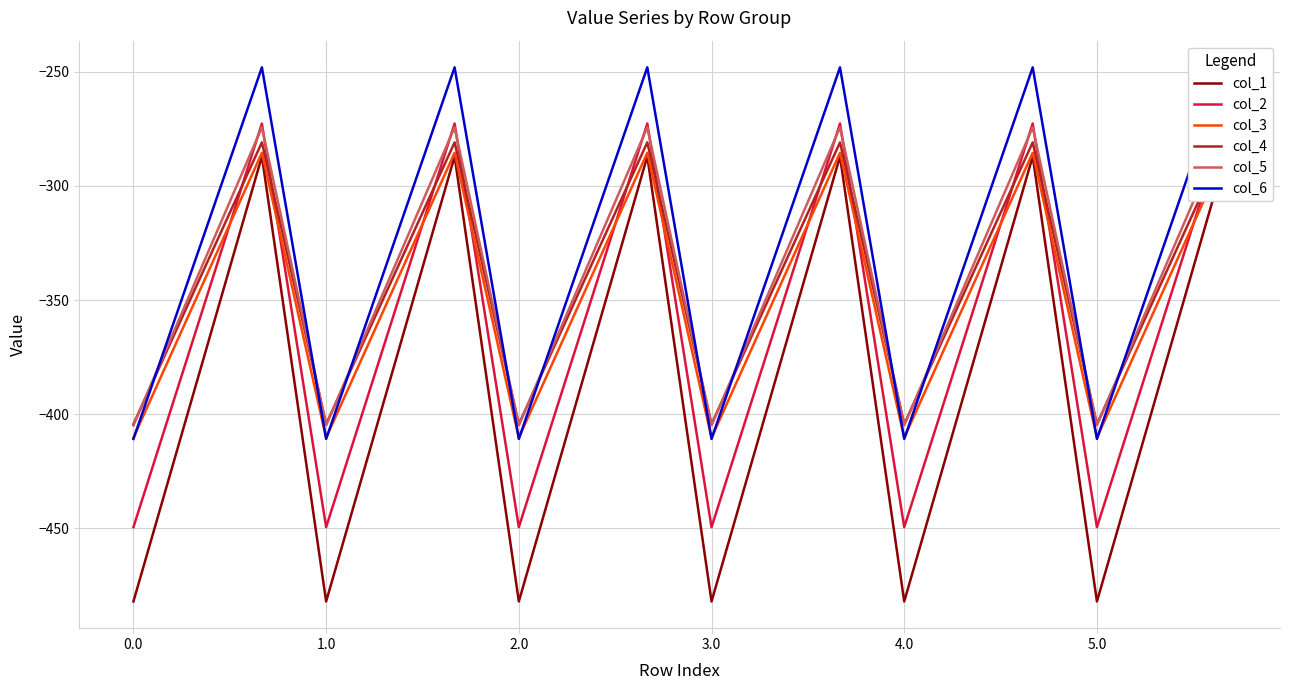

What is the difference between the maximum and second lowest values in the col_1 series?

194.9